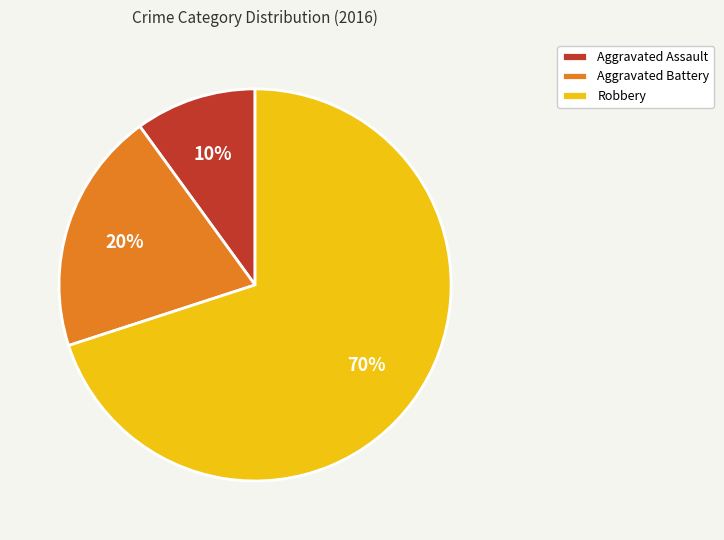

To the nearest percent, what is the difference between the Aggravated Assault and Aggravated Battery slice percentages?

10%